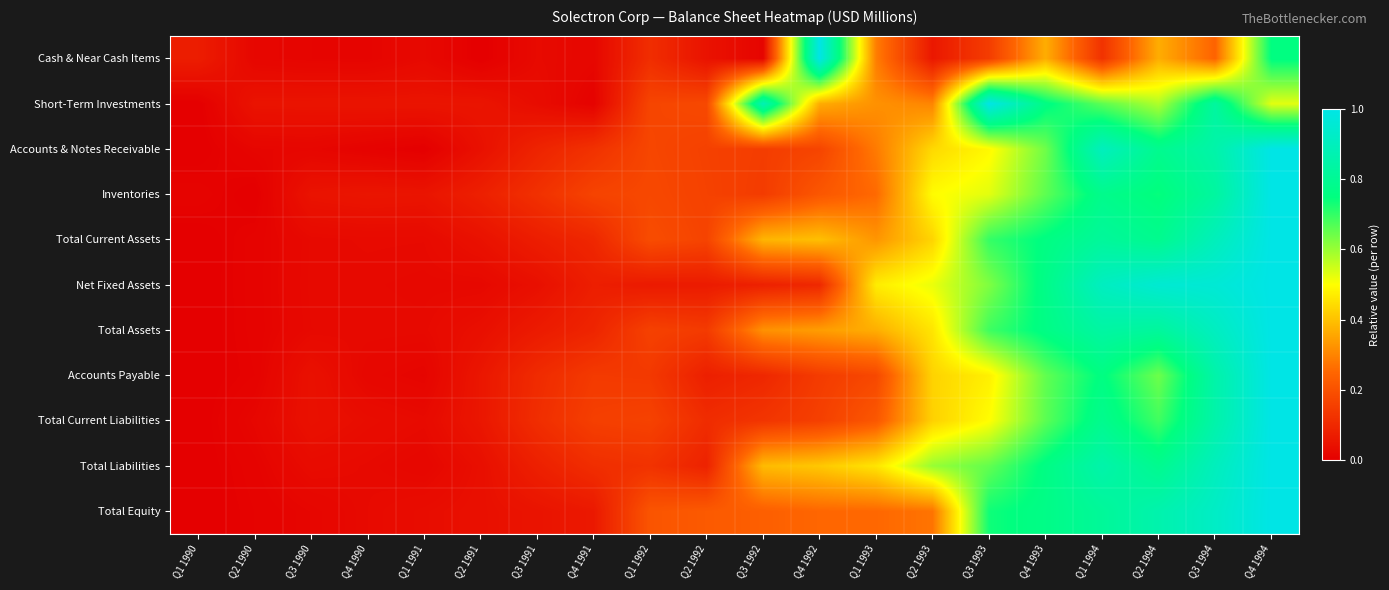

Which has a higher value, Q3 1993 or Q4 1993?

Q4 1993